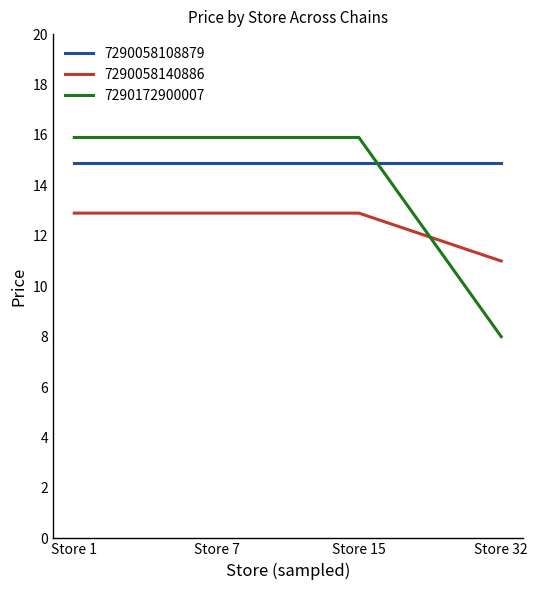

Where do 7290058140886 and 7290172900007 first cross each other?

Store 15 and Store 32